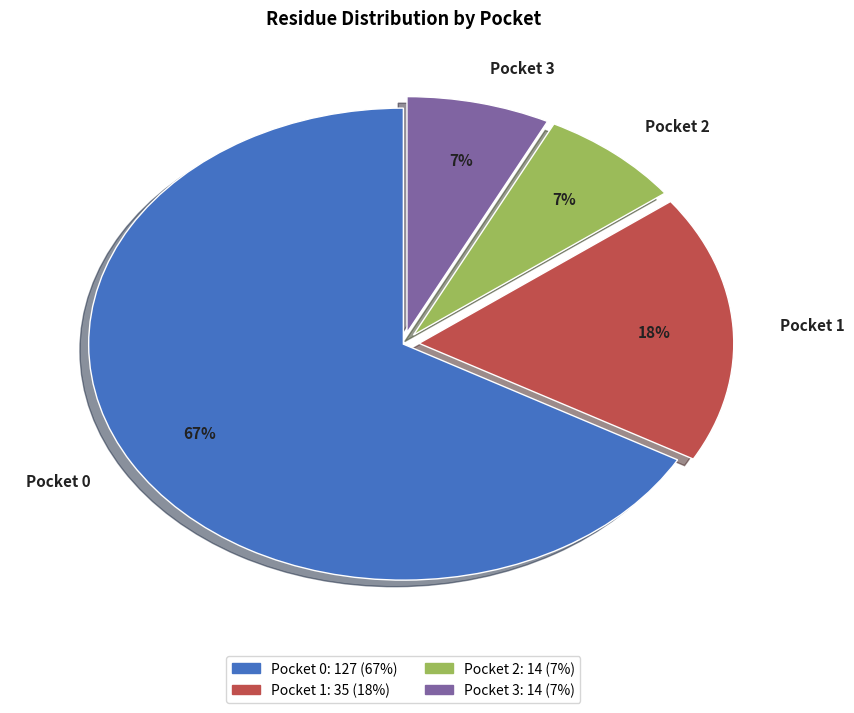

Is it true that Pocket 3 is 19% of the pie?

False